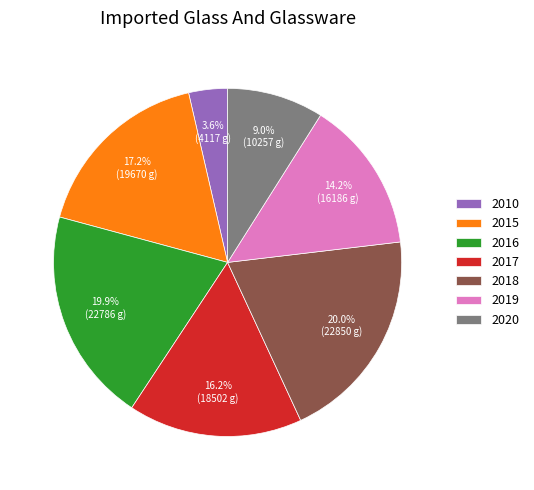

What is the total percentage of 2016 and 2019?

34.1%